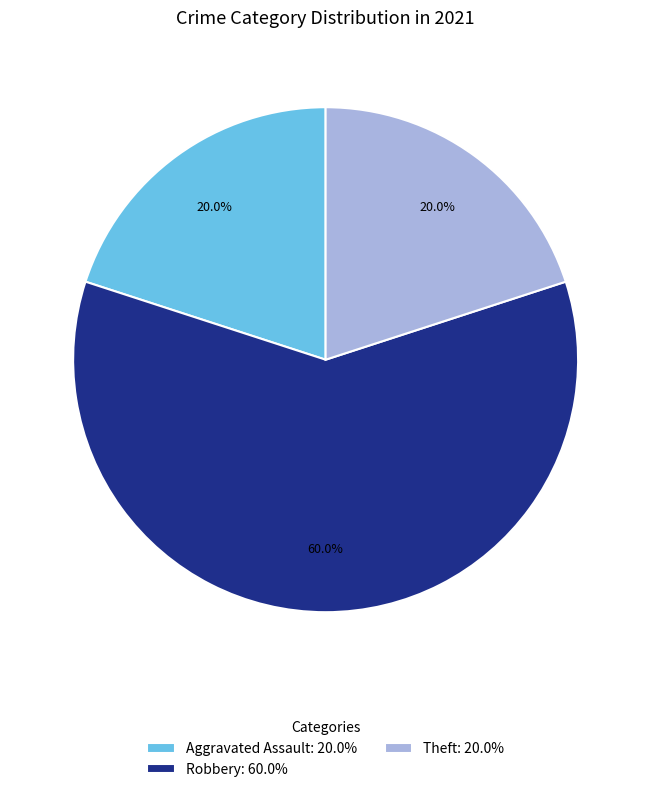

Count the number of slices in the pie.

3